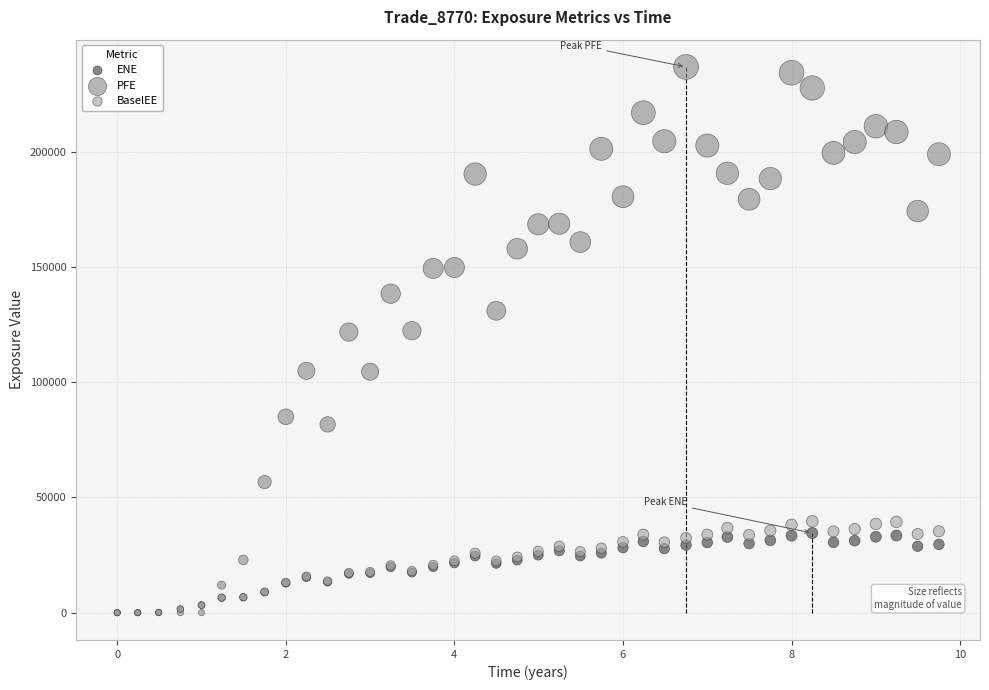

What are all the series names shown in the legend?

ENE, PFE, BaselEE